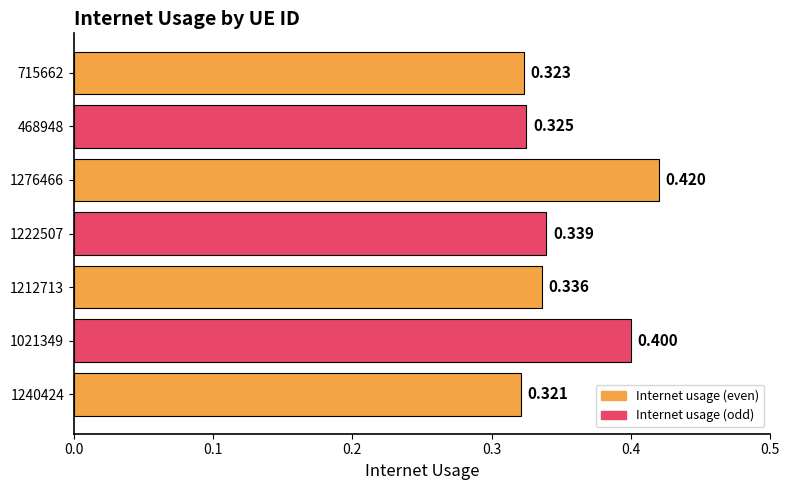

What is the maximum value shown in the chart?

0.4